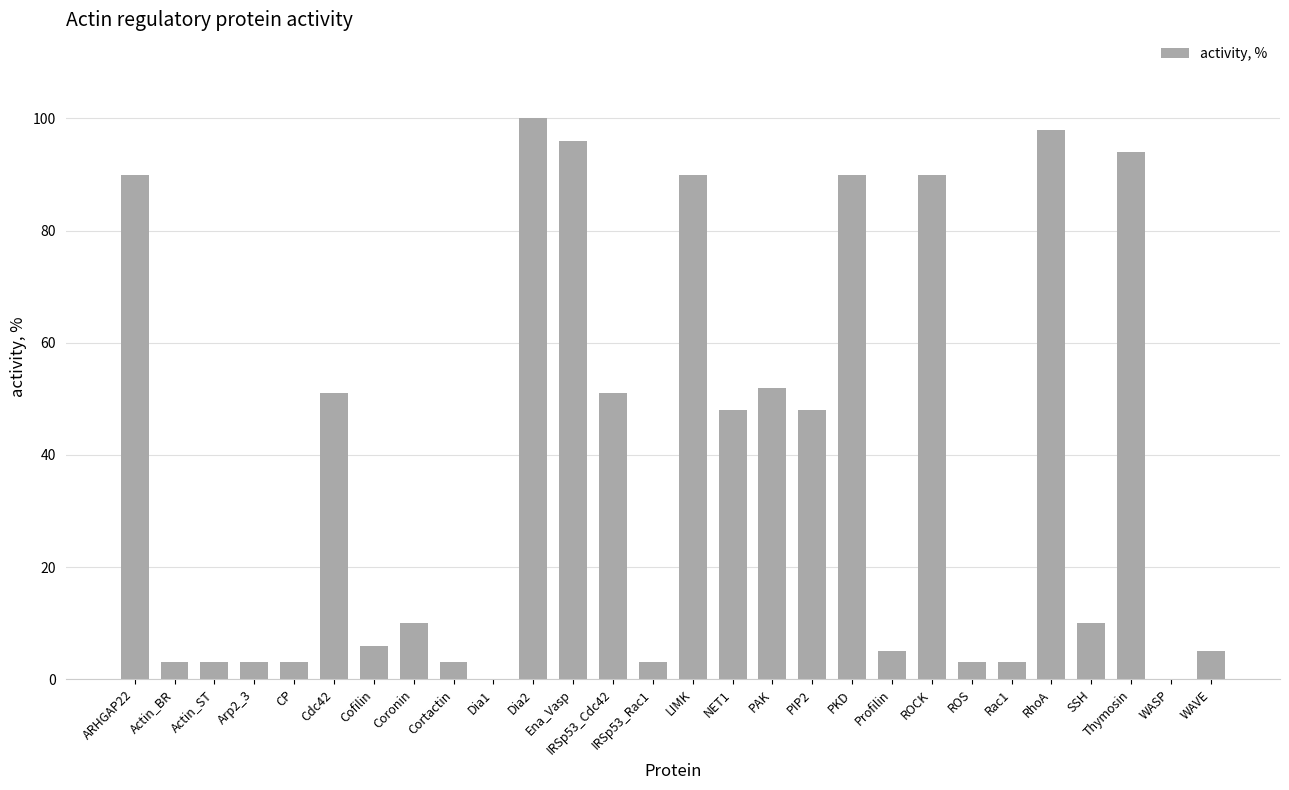

The value at ROS is 3. True or false?

True